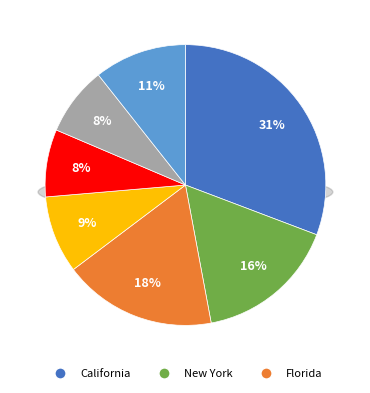

Is it true that Illinois is 24% of the pie?

False